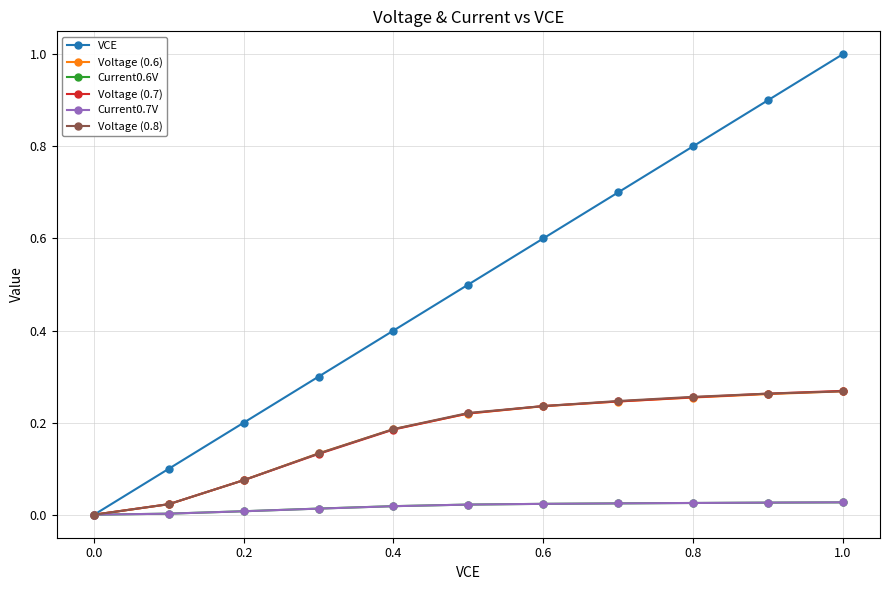

Does the chart display data point markers on the line(s)?

Yes